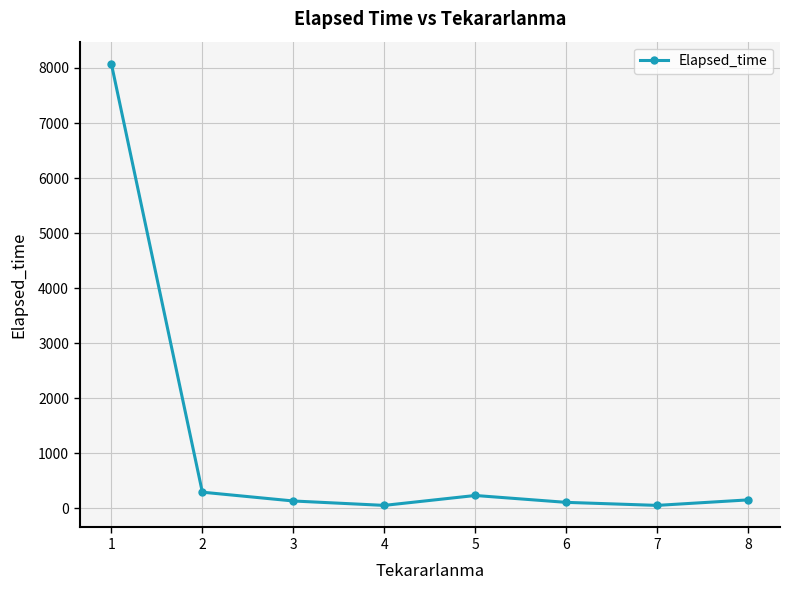

What is the average value?

1139.6